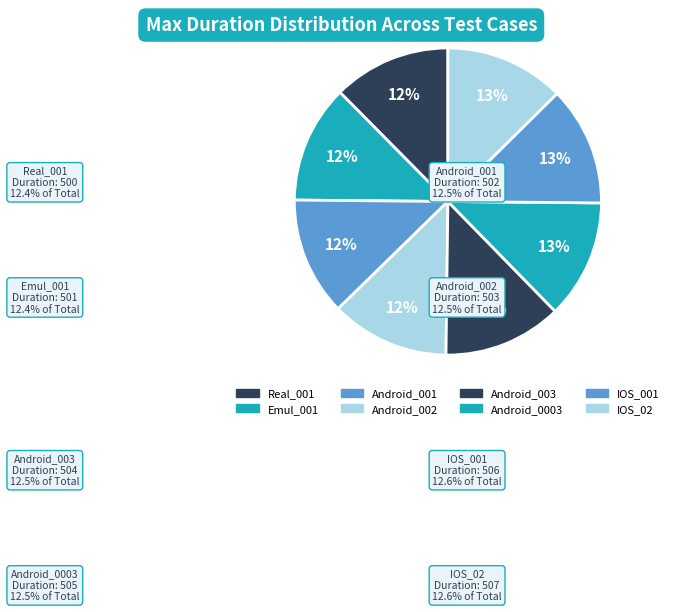

Which has a higher value, Android_001 or IOS_001?

IOS_001